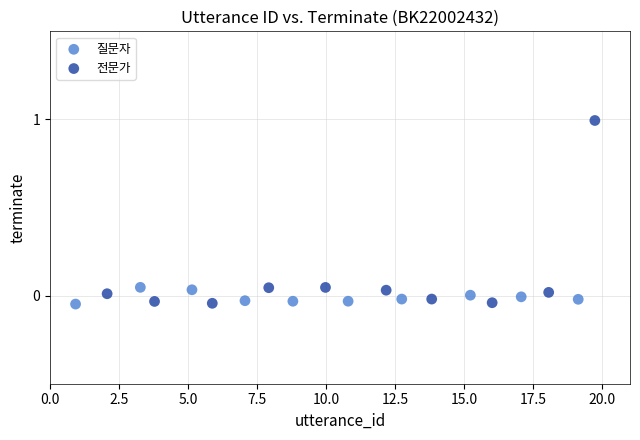

Which series contains the highest Y value?

전문가